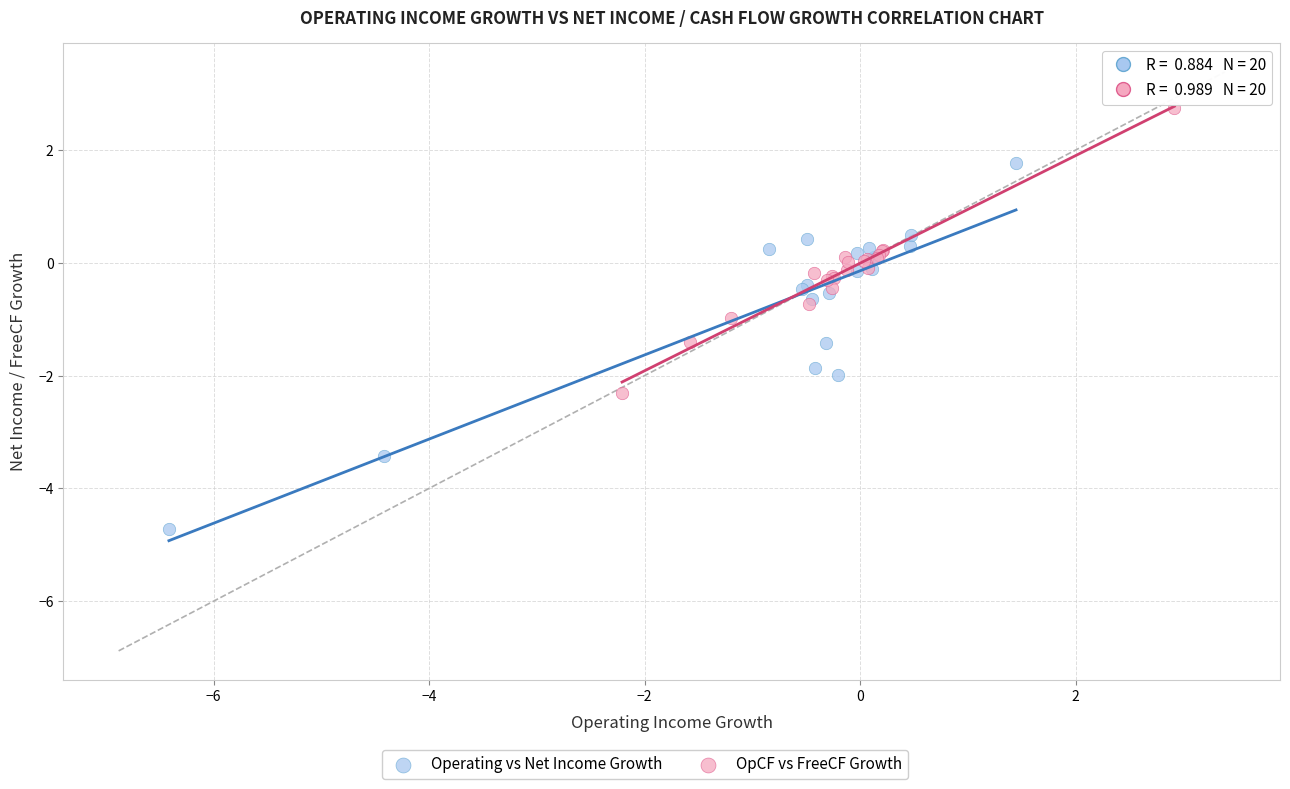

Which series contains the lowest Y value?

Operating vs Net Income Growth